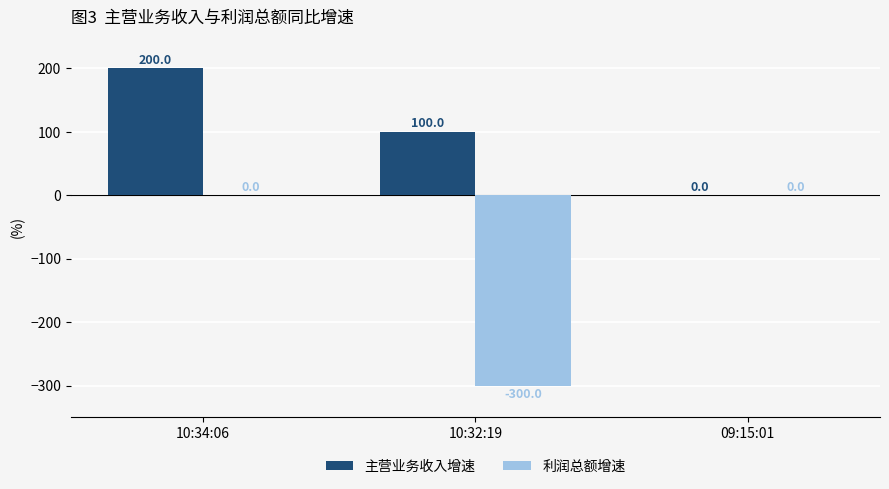

What is the average value of the 主营业务收入增速 series?

100